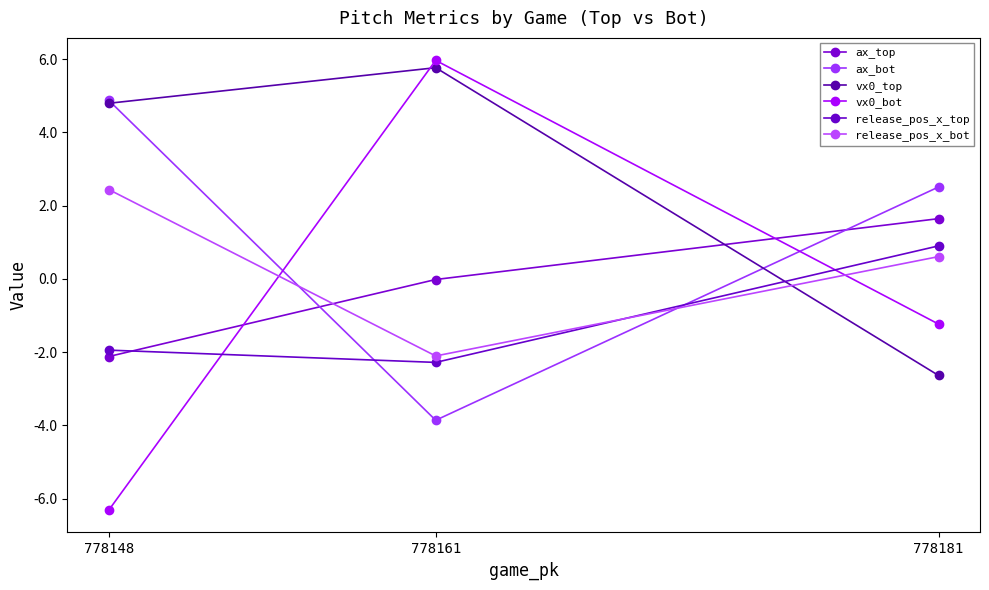

At which category is the sum across all series the highest?

778161